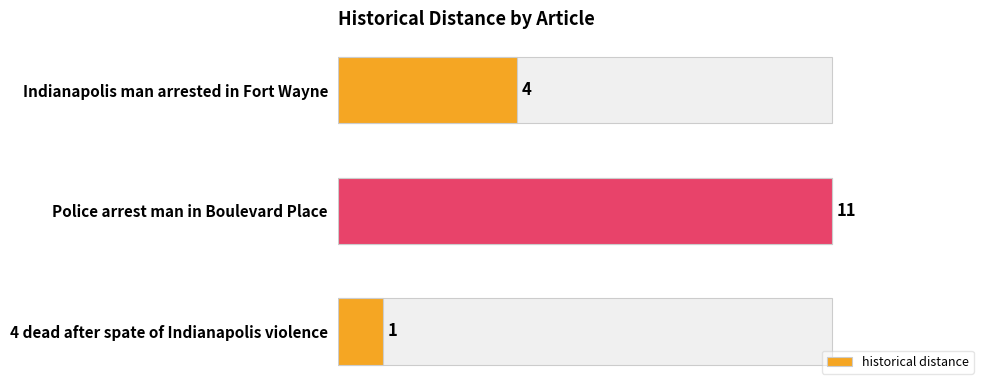

The chart shows a value of 1 at 4 dead after spate of Indianapolis violence. True or false?

True